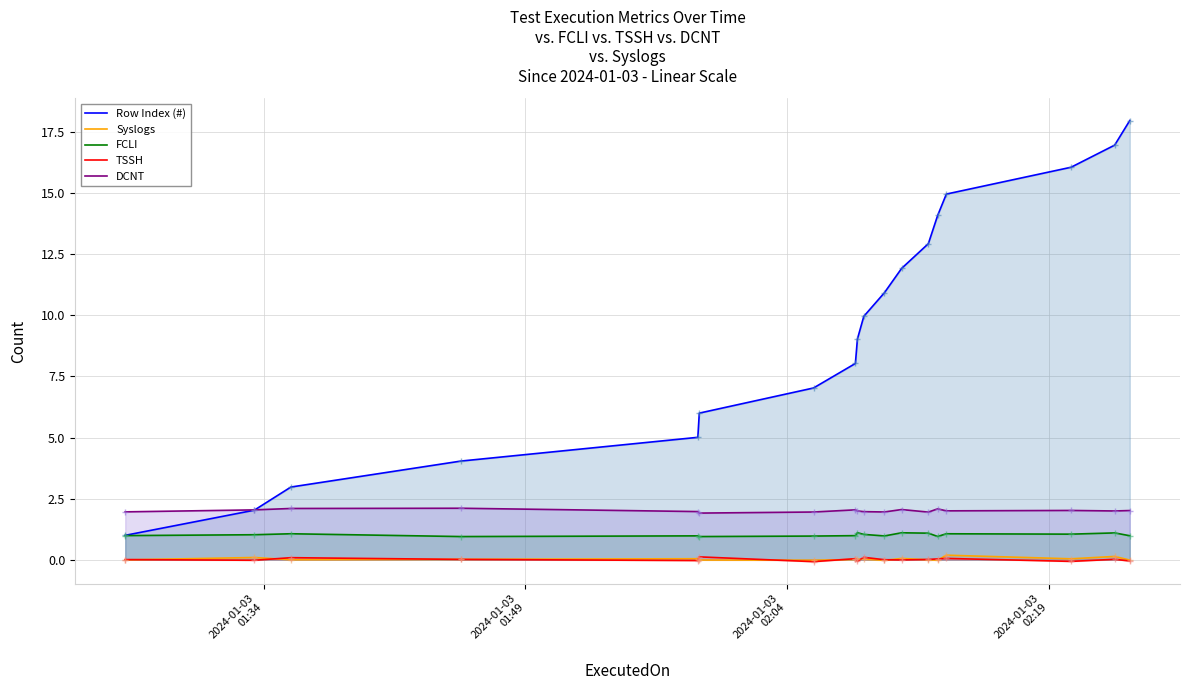

The value of FCLI at 7 is 1.0. True or false?

True